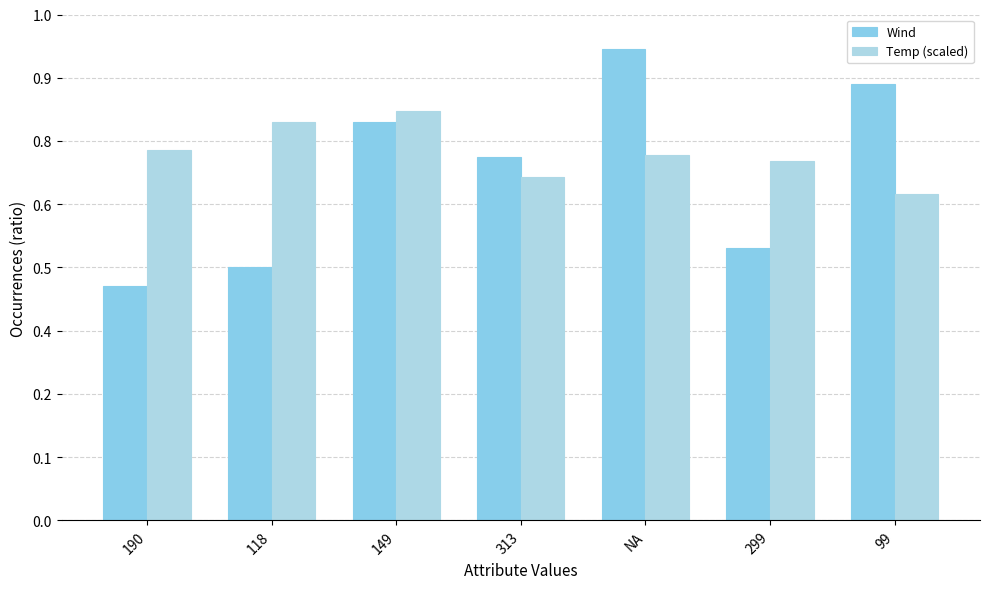

The Wind series shows 19.6 at 149. True or false?

False